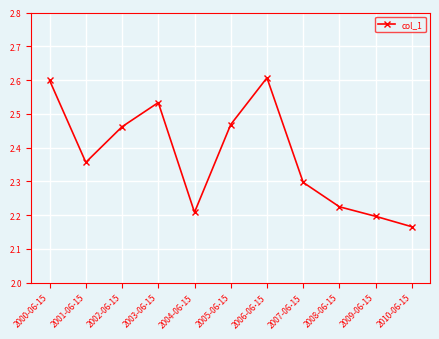

List the labels in order of value, smallest first.

2010-06-15, 2009-06-15, 2004-06-15, 2008-06-15, 2007-06-15, 2001-06-15, 2002-06-15, 2005-06-15, 2003-06-15, 2000-06-15, 2006-06-15